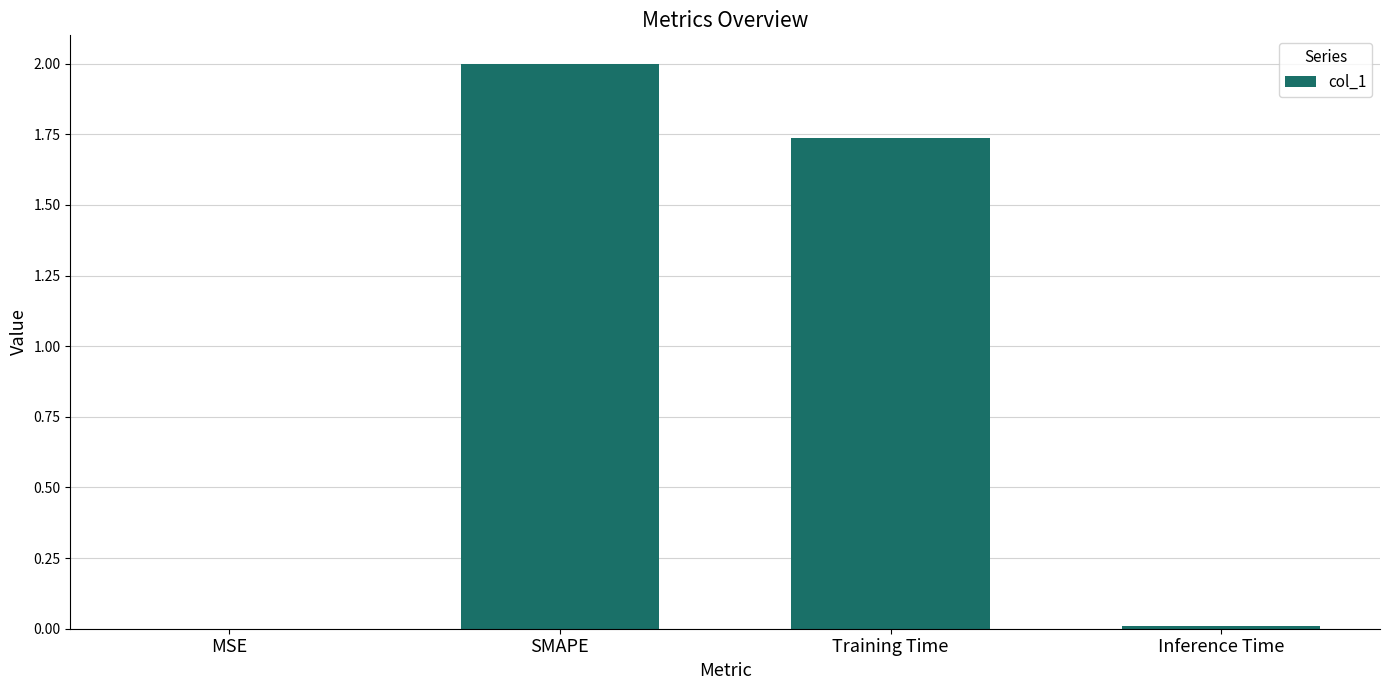

Where is the data nearest to the value 1?

Training Time